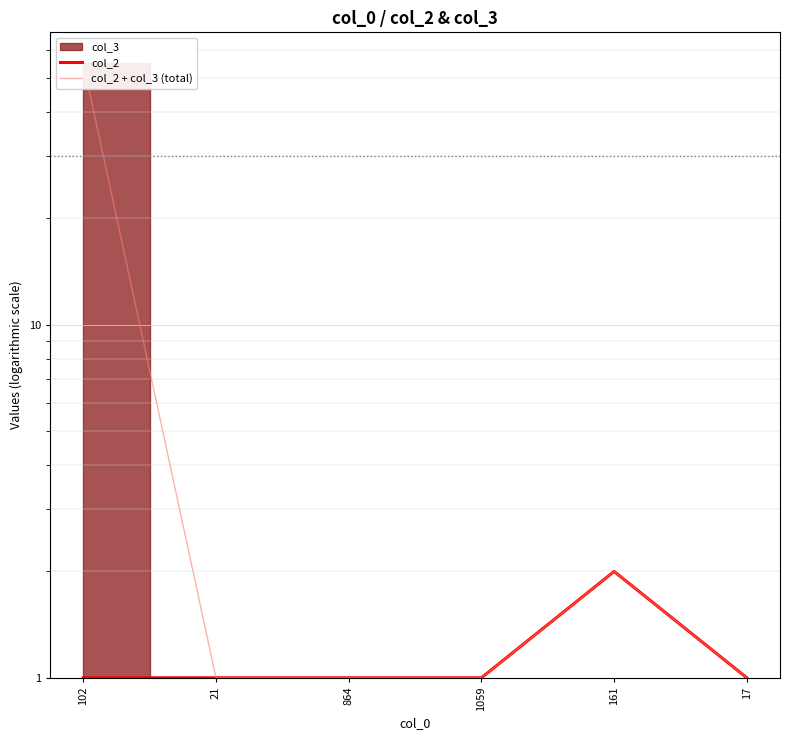

Is the value of col_2 + col_3 (total) at 1059 greater than the value of col_2 at 21?

No